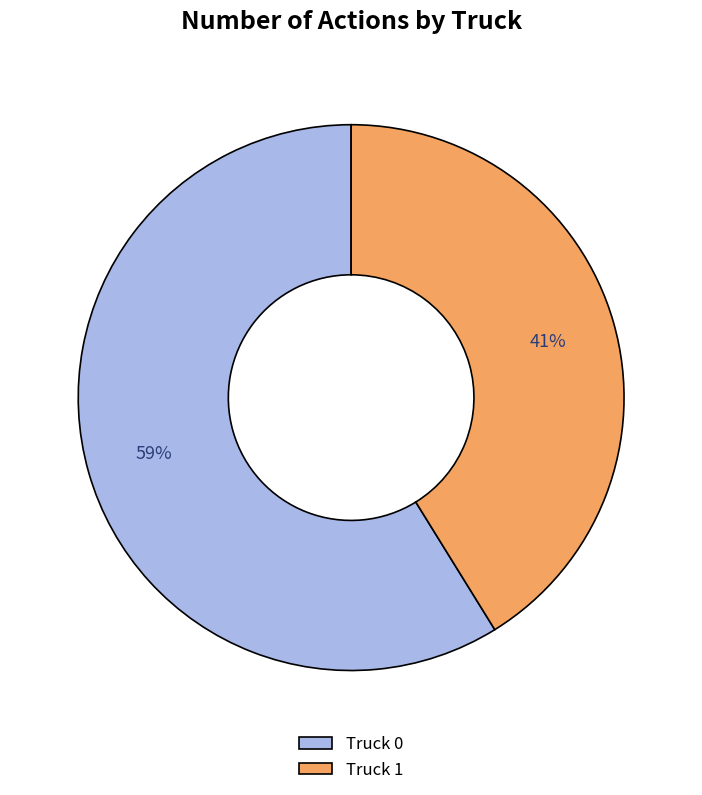

To the nearest percent, what percentage of the pie is Truck 0?

59%